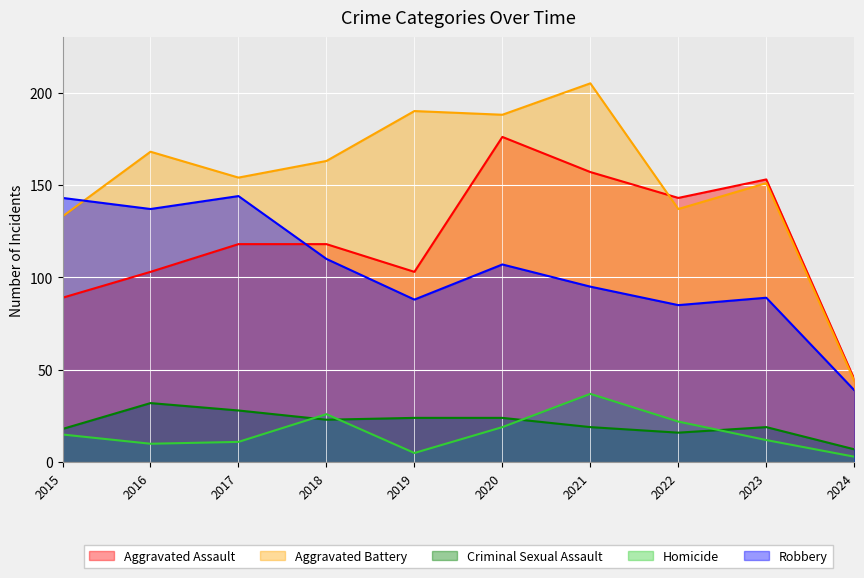

Rank the series by their maximum value, from lowest to highest.

Criminal Sexual Assault, Homicide, Robbery, Aggravated Assault, Aggravated Battery